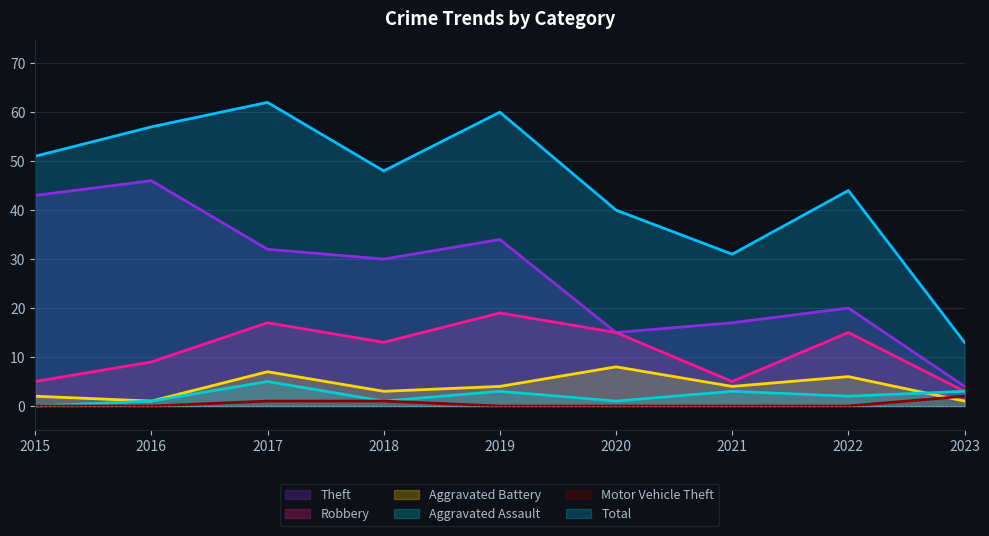

Which category has the highest value across all series?

2017